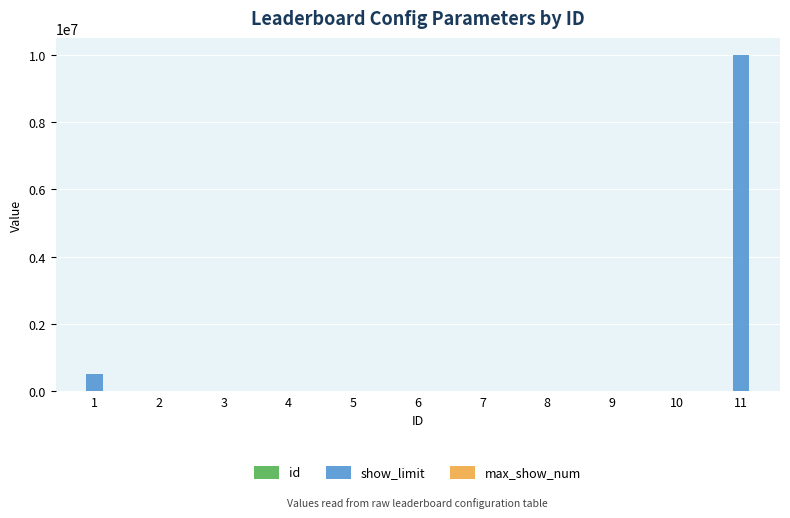

At which category is the sum across all series the highest?

11